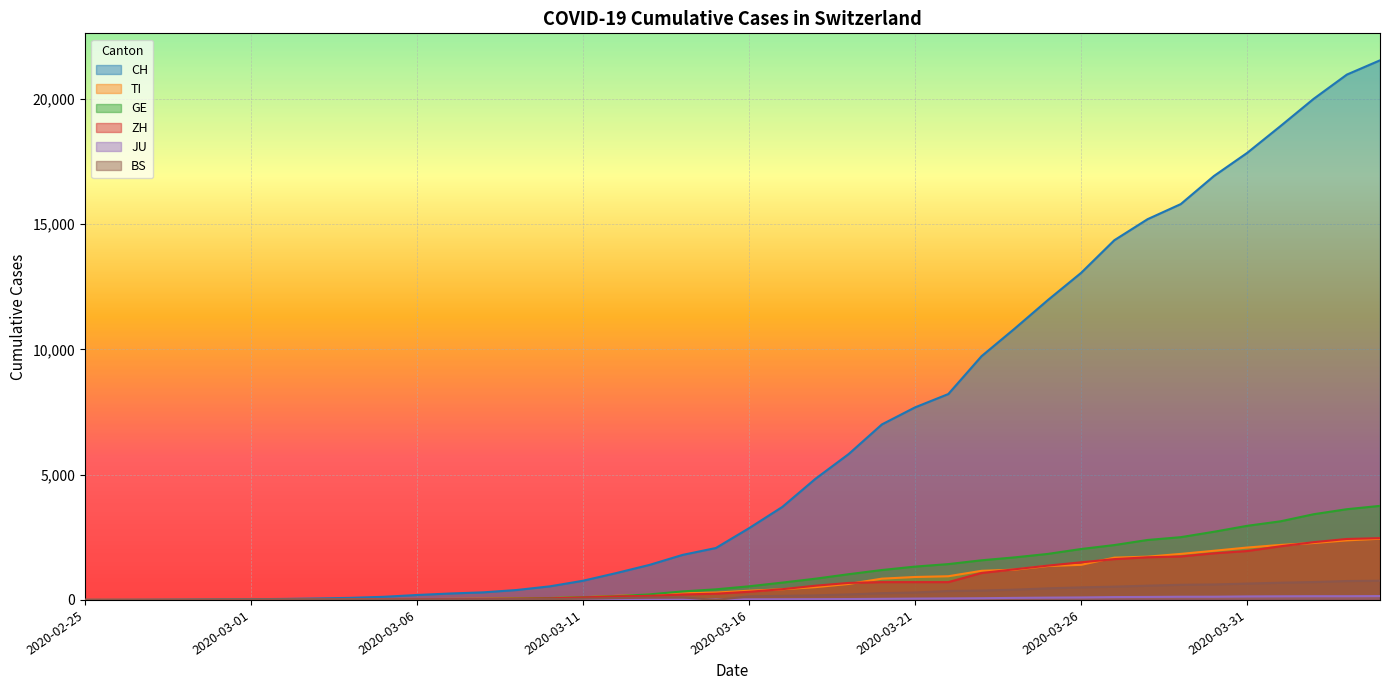

What position from the left is 2020-03-18?

23